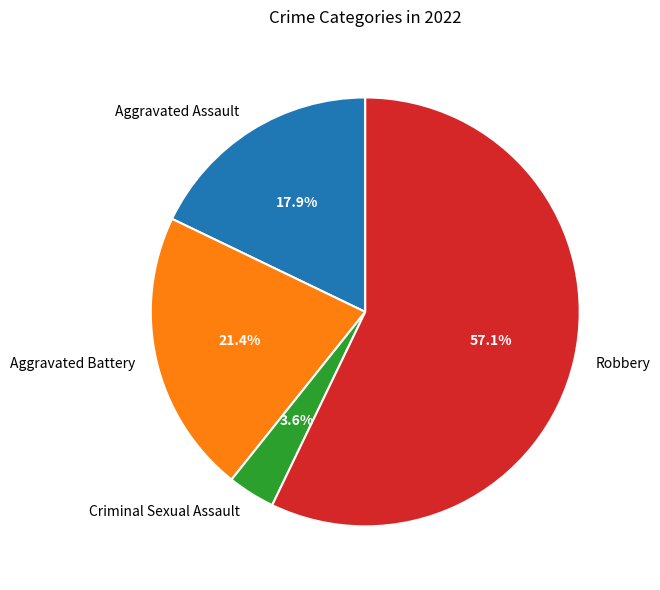

Count the number of slices in the pie.

4